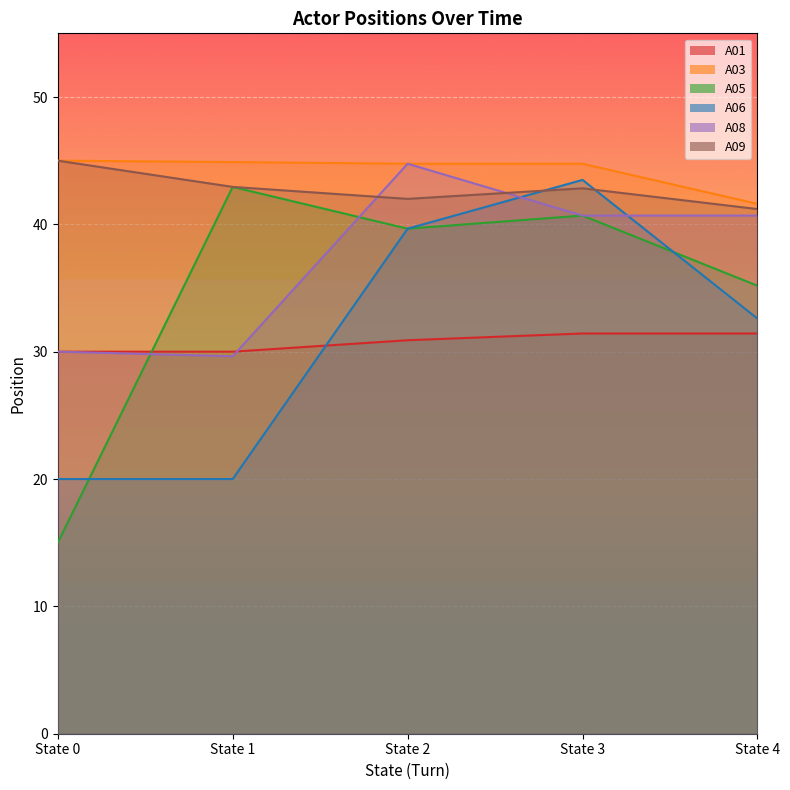

True or false: A05 and A06 cross at least once.

True